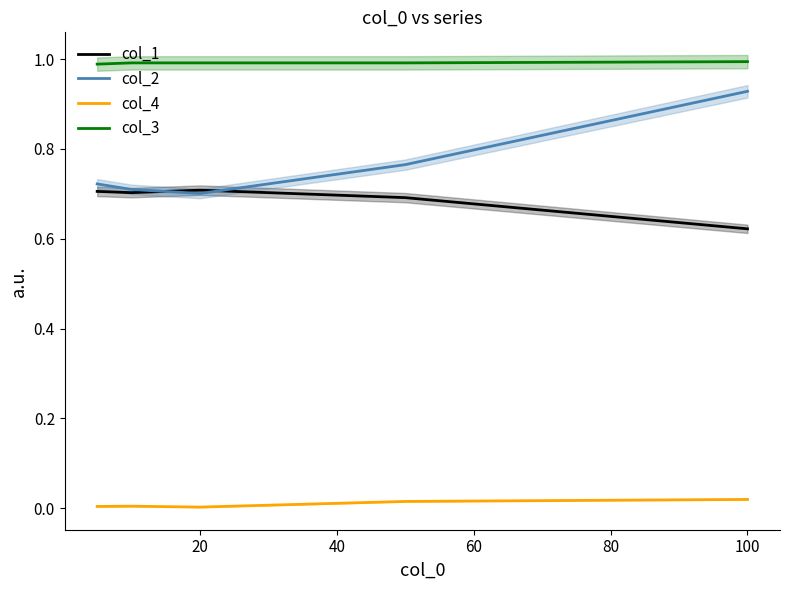

Count the number of data series in this chart.

4